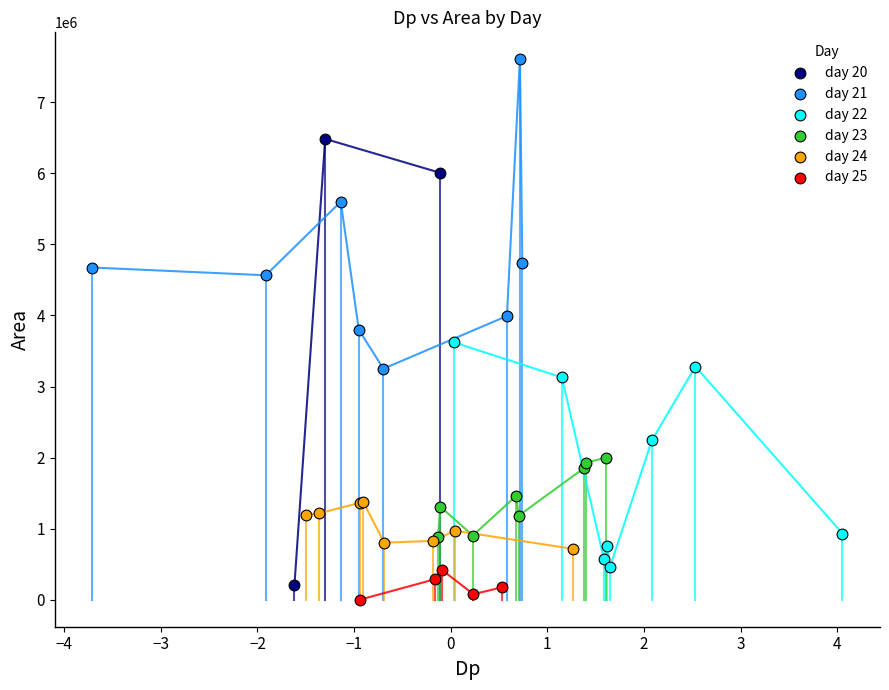

Which series has the largest Y range (max minus min)?

day 20